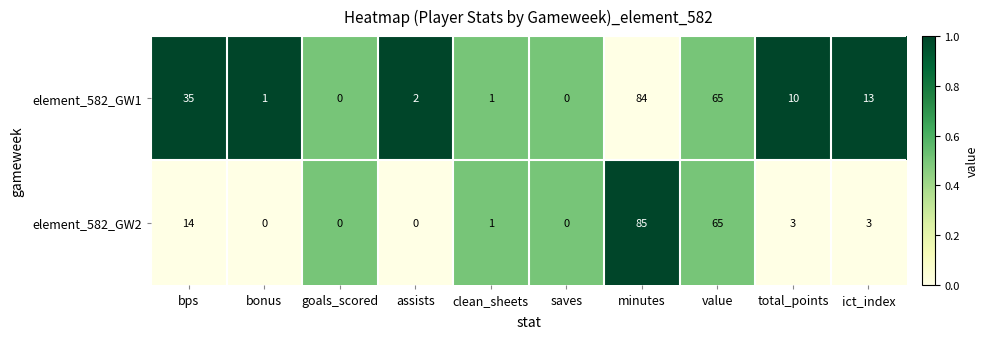

The value of element_582_GW1 at value is 112. True or false?

False